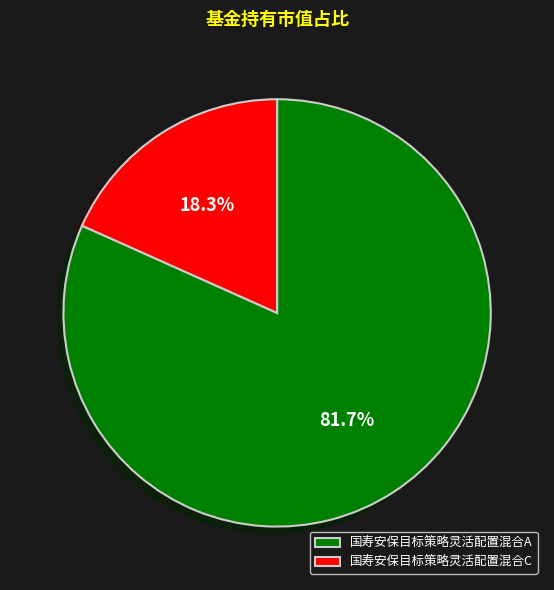

Is there any slice that represents more than half of the pie?

Yes